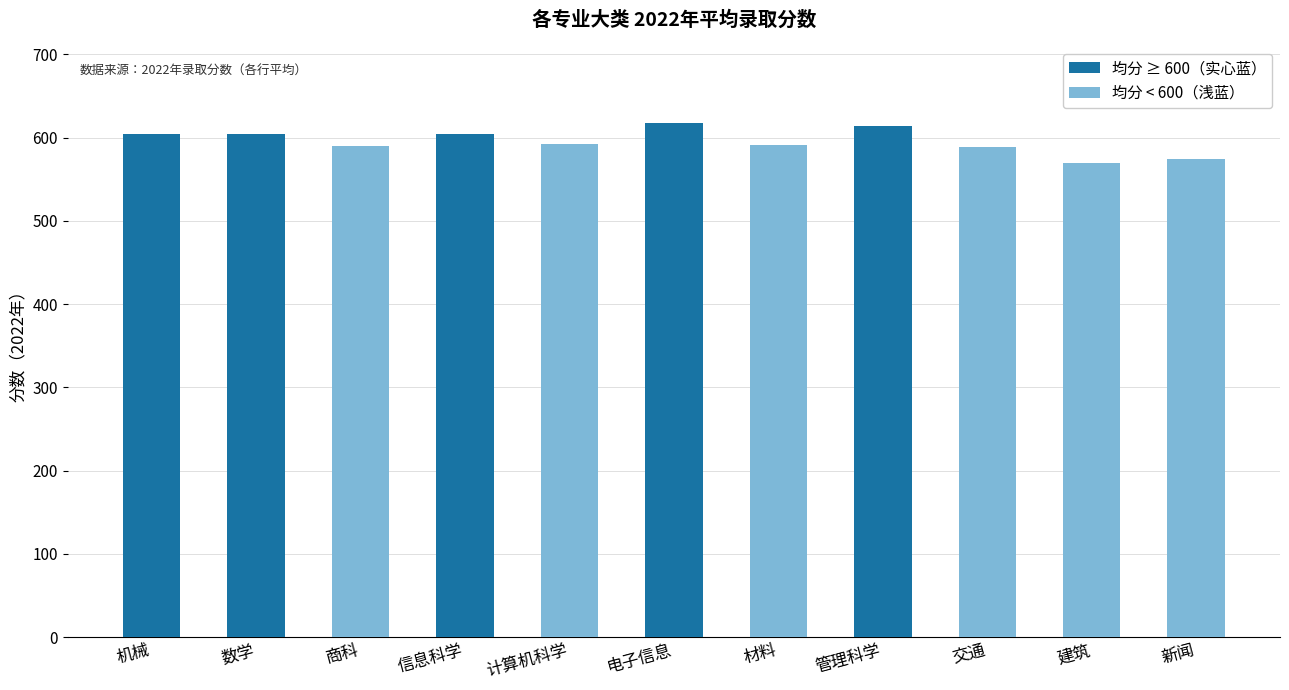

What is the greatest value displayed?

617.0